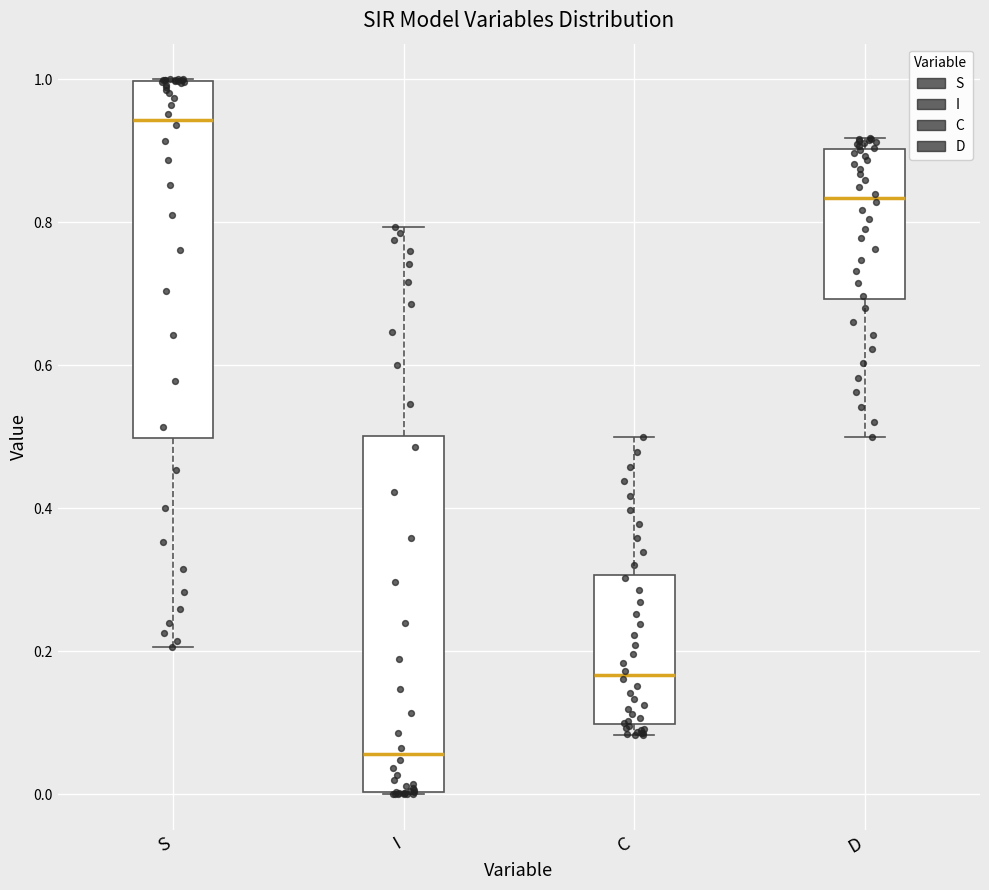

Where is the lower edge of the box for S on the y-axis? The values are not printed on the chart, so give them approximately, as read against the axis.

0.50